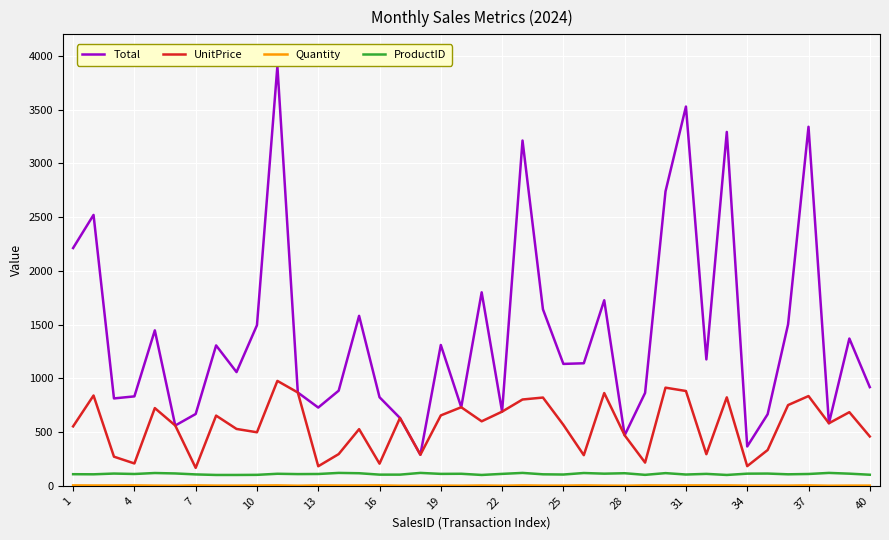

What is the maximum value for Total?

3904